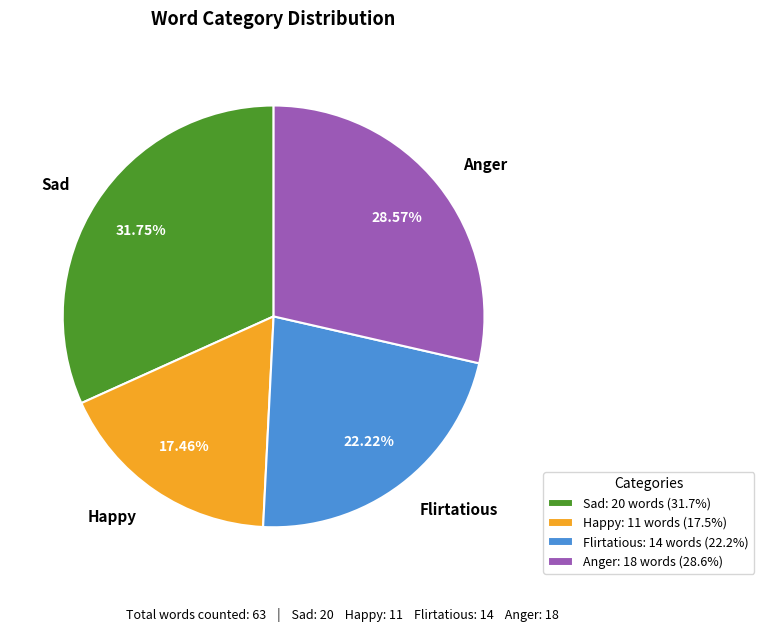

Which has a higher value, Anger or Flirtatious?

Anger